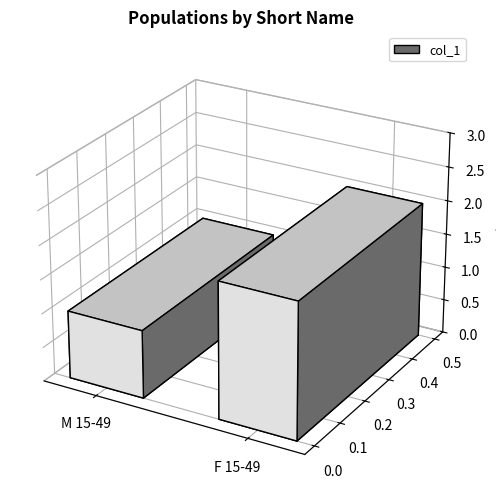

What is the value of the 1st bar from the left?

1